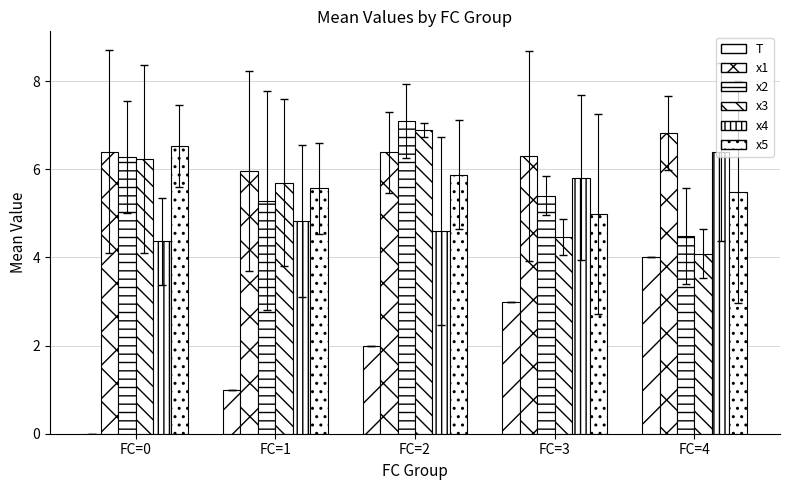

Where is T nearest to the value 2?

FC=2